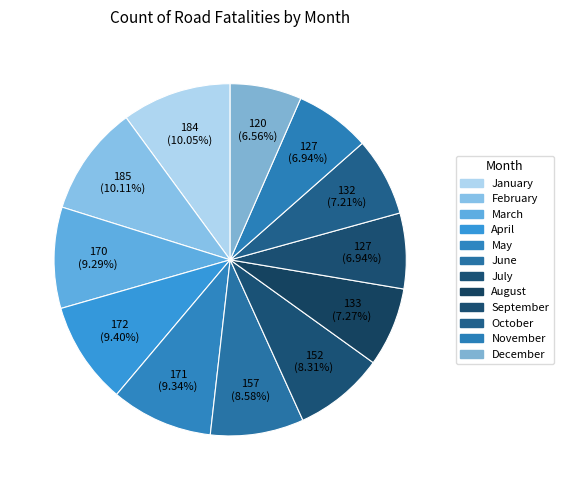

How many slices are in this pie chart?

12